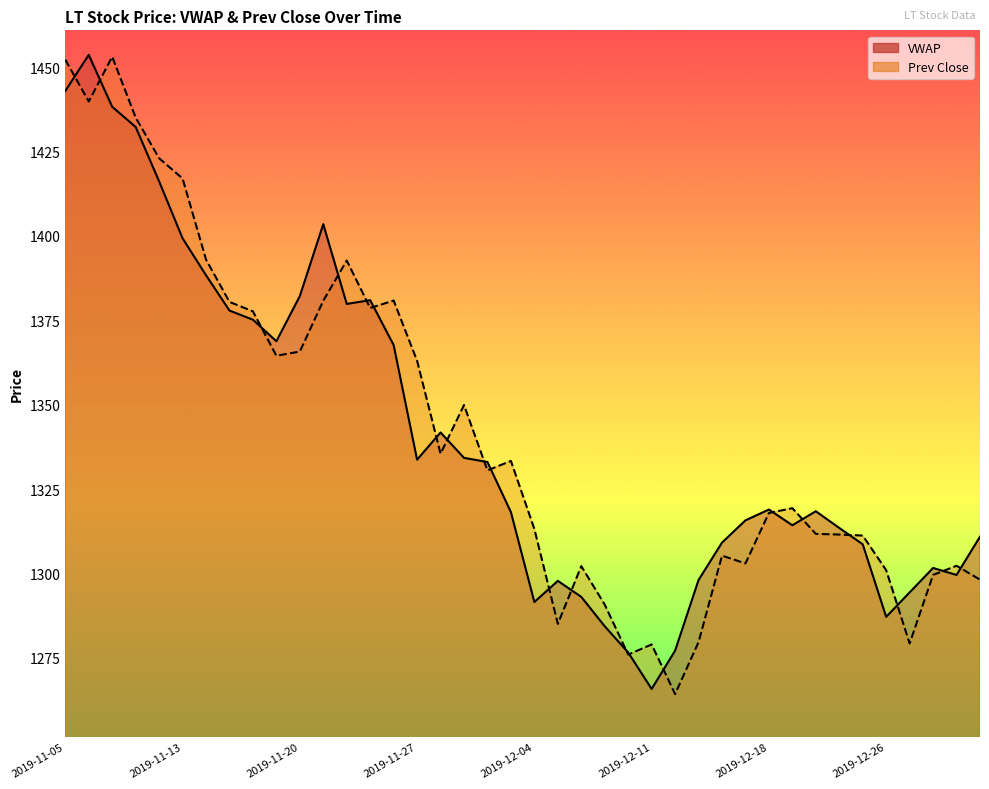

The value of VWAP at 2019-12-10 is 1968.5. True or false?

False